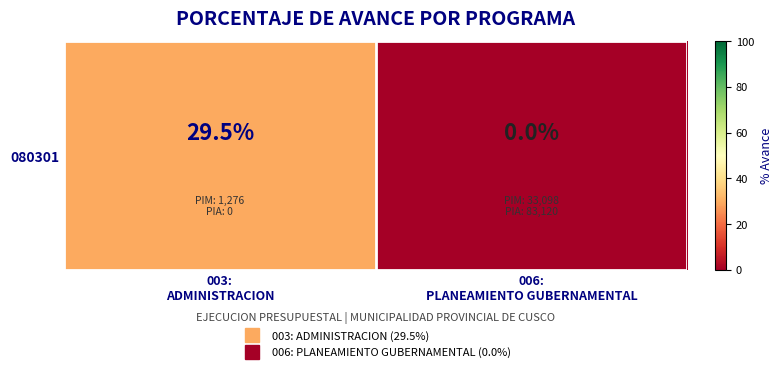

Which label corresponds to the largest value in the chart?

003:
ADMINISTRACION